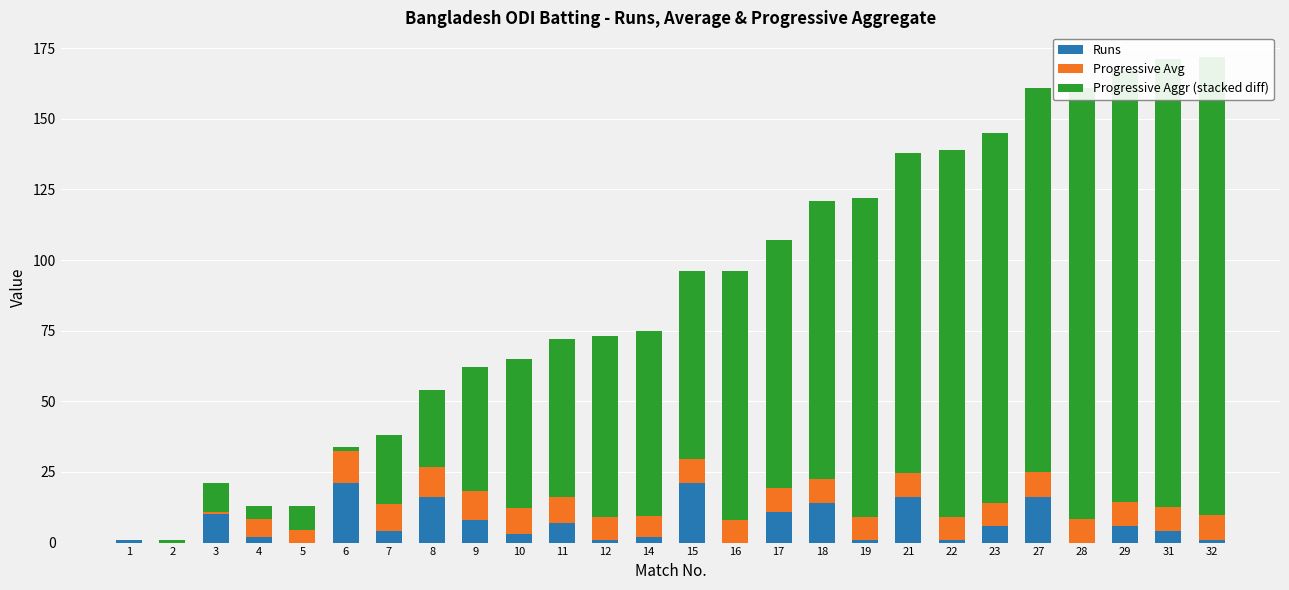

At which label does Progressive Avg reach its minimum?

1